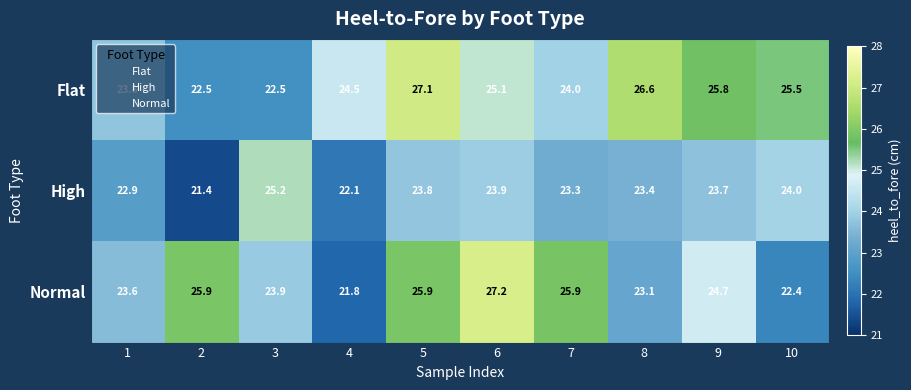

What is the minimum value shown in the chart?

21.4